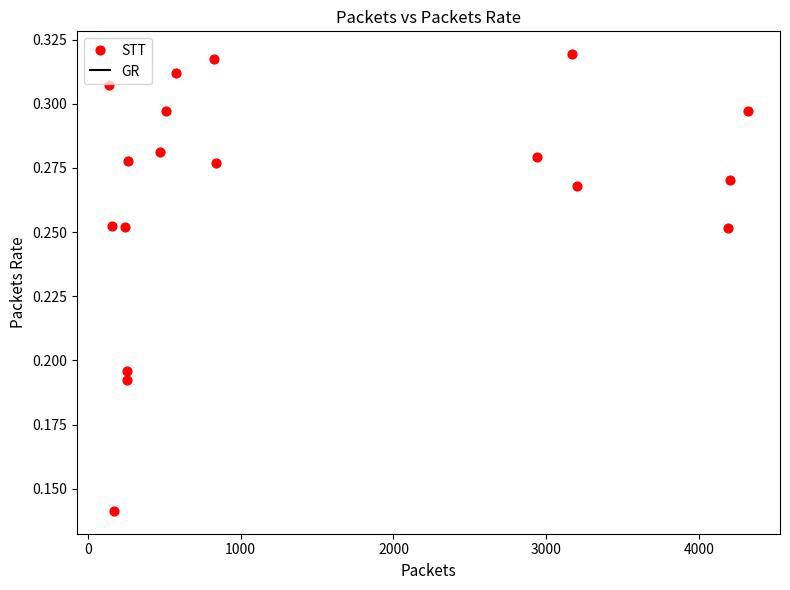

What is the range of X values (max minus min)?

4179.1